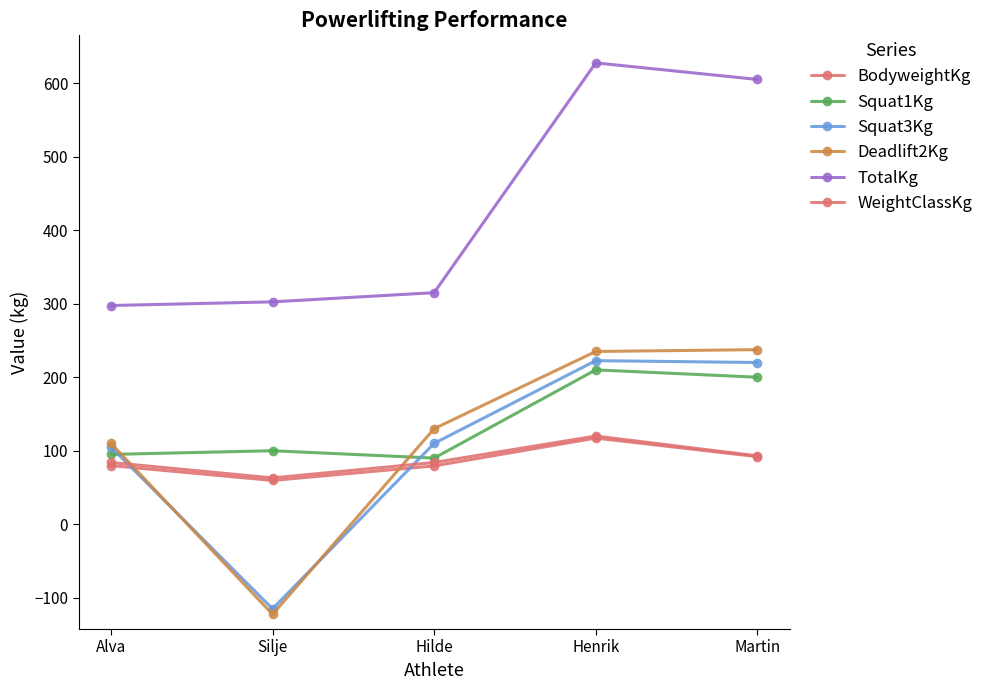

Count the number of categories in the chart.

5